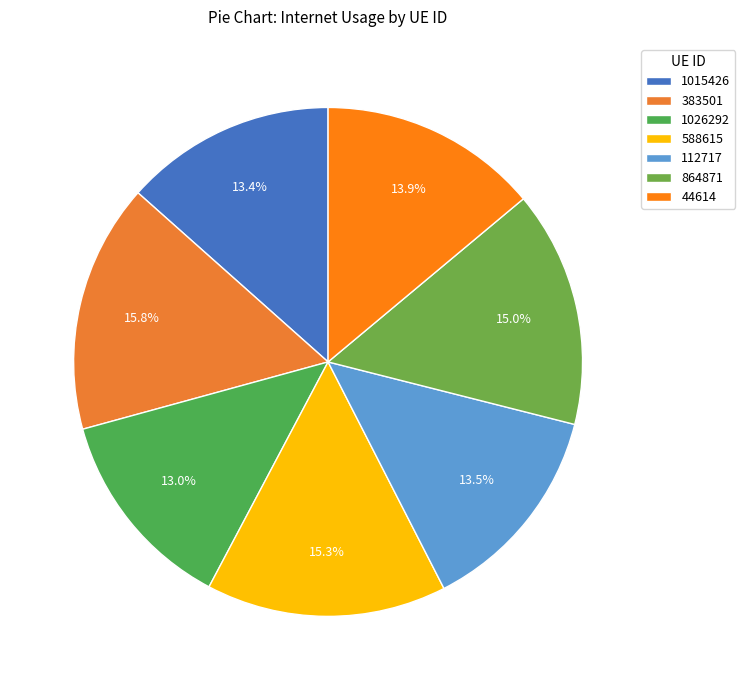

What percentage is the 112717 slice, to the nearest percent?

14%